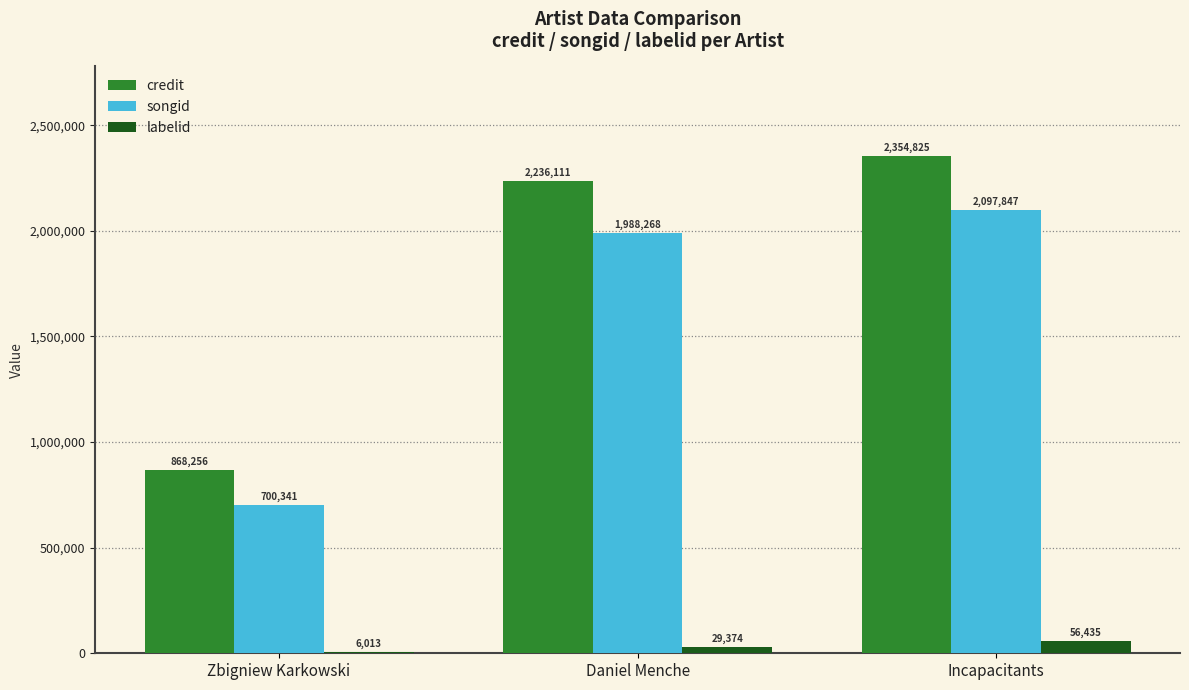

How many data points does each series have?

3